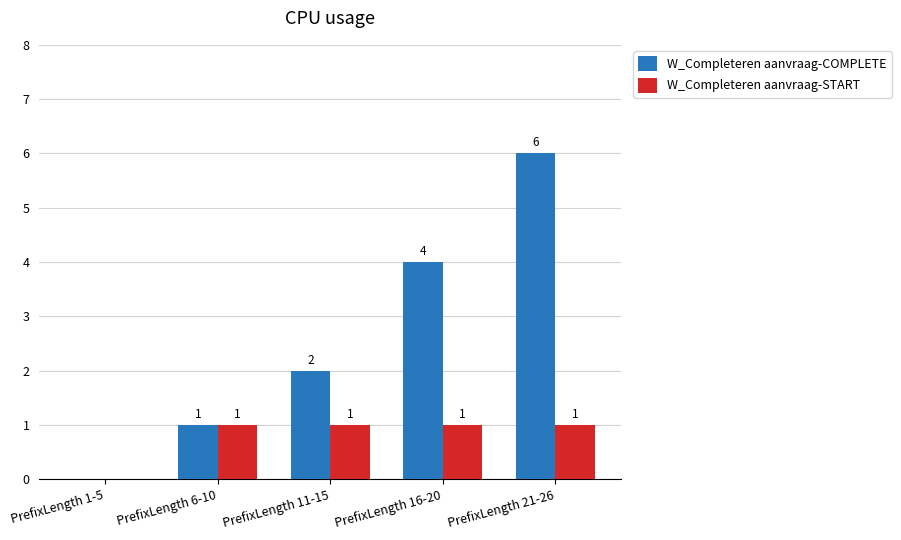

At which label is W_Completeren aanvraag-START closest to 0?

PrefixLength 1-5